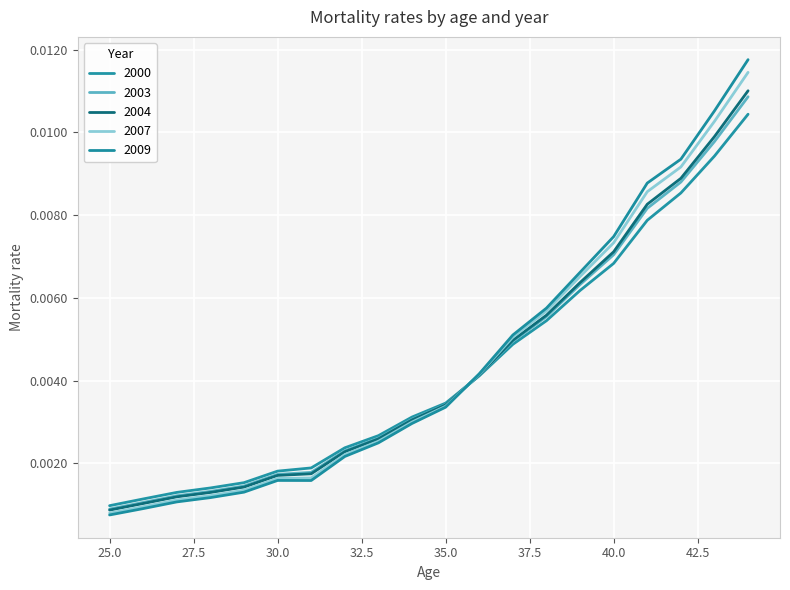

At how many categories does at least one series exceed 0?

20